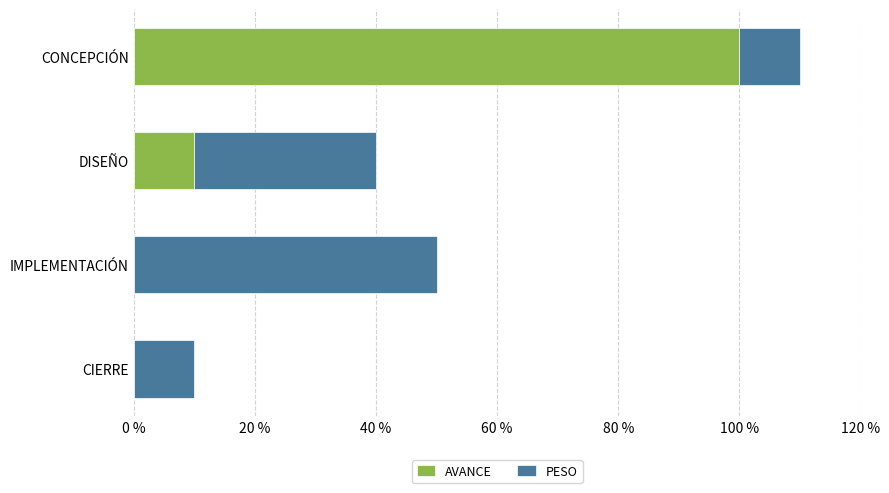

At how many categories does at least one series exceed 0?

4